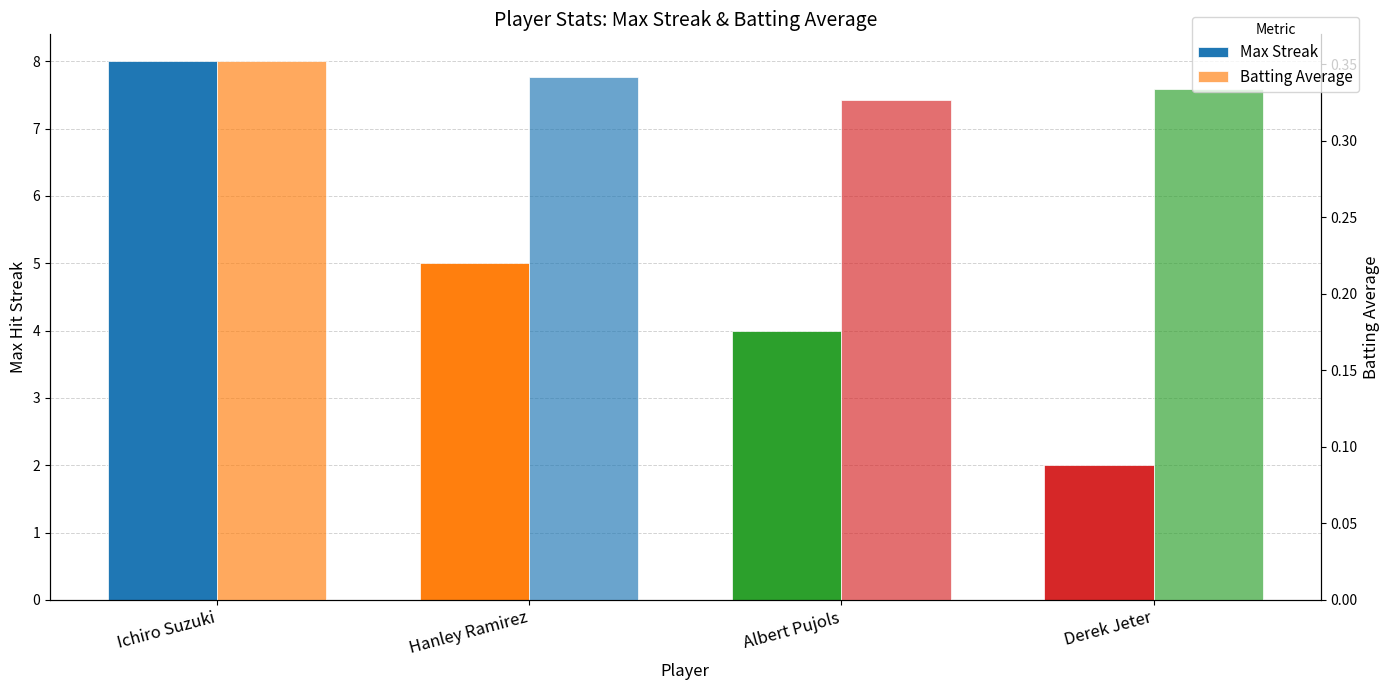

Reading right to left, what are all the values shown in this chart?

Max Streak: Derek Jeter=2.0	Albert Pujols=4.0	Hanley Ramirez=5.0	Ichiro Suzuki=8.0
Batting Average: Derek Jeter=0.3	Albert Pujols=0.3	Hanley Ramirez=0.3	Ichiro Suzuki=0.4